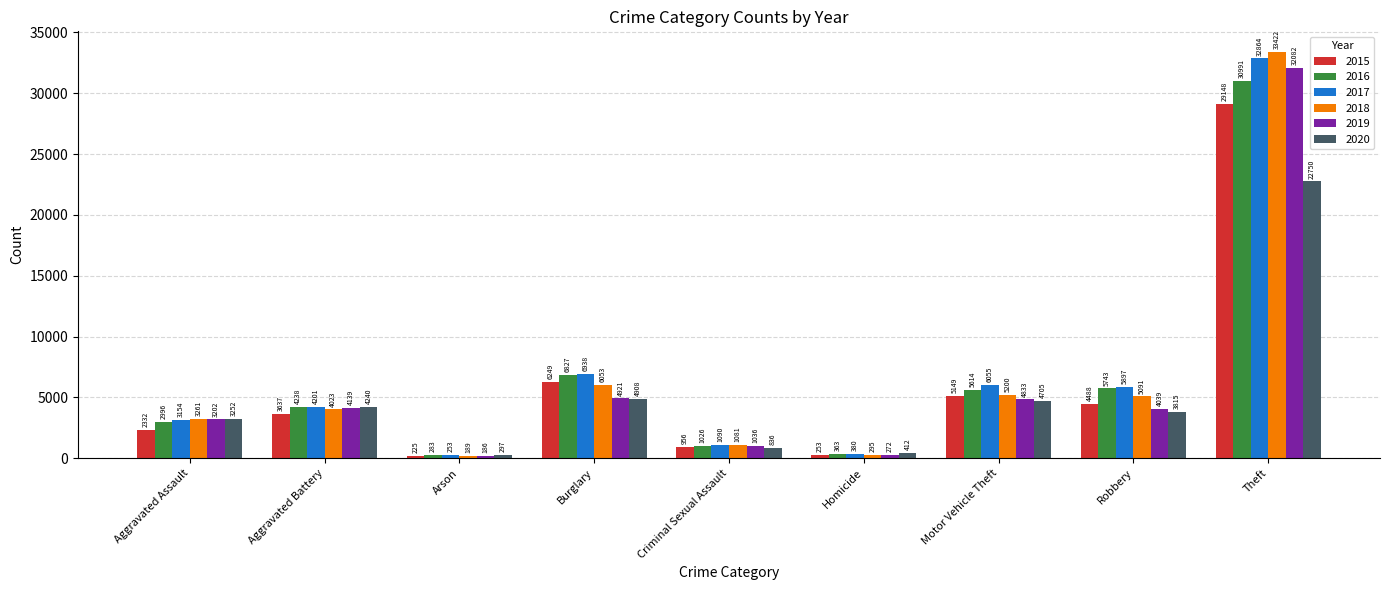

How many bars are there in each group?

6